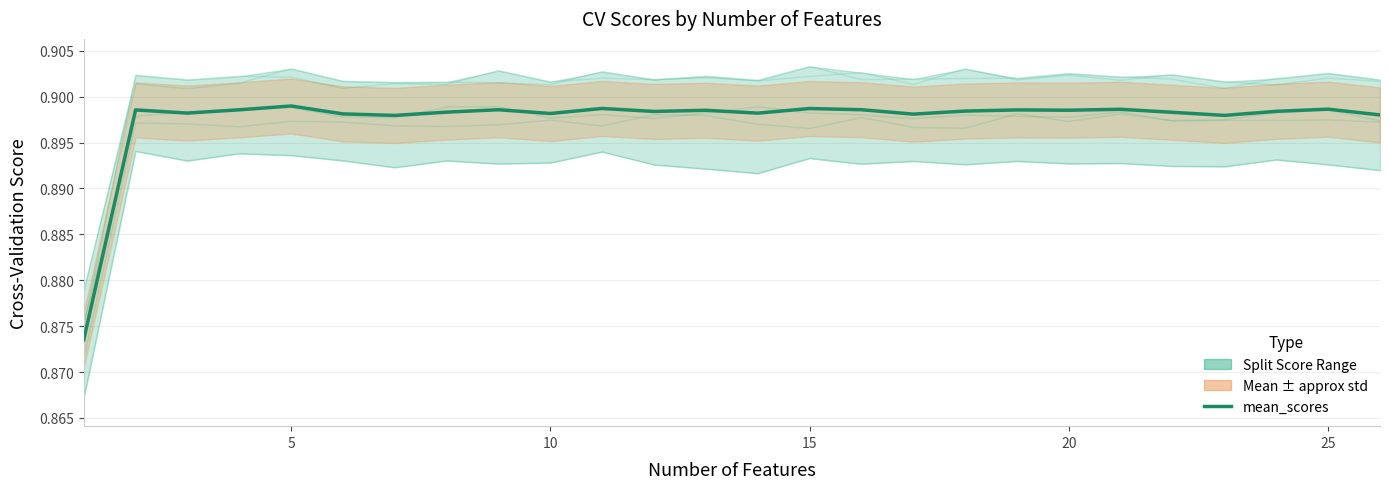

Reading left to right, transcribe all the data shown in this chart.

score_split_0: 0.9	0.9	0.9	0.9	0.9	0.9	0.9	0.9	0.9	0.9	0.9	0.9	0.9	0.9	0.9	0.9	0.9	0.9	0.9	0.9	0.9	0.9	0.9	0.9	0.9	0.9
score_split_1: 0.9	0.9	0.9	0.9	0.9	0.9	0.9	0.9	0.9	0.9	0.9	0.9	0.9	0.9	0.9	0.9	0.9	0.9	0.9	0.9	0.9	0.9	0.9	0.9	0.9	0.9
score_split_2: 0.9	0.9	0.9	0.9	0.9	0.9	0.9	0.9	0.9	0.9	0.9	0.9	0.9	0.9	0.9	0.9	0.9	0.9	0.9	0.9	0.9	0.9	0.9	0.9	0.9	0.9
score_split_3: 0.9	0.9	0.9	0.9	0.9	0.9	0.9	0.9	0.9	0.9	0.9	0.9	0.9	0.9	0.9	0.9	0.9	0.9	0.9	0.9	0.9	0.9	0.9	0.9	0.9	0.9
score_split_4: 0.9	0.9	0.9	0.9	0.9	0.9	0.9	0.9	0.9	0.9	0.9	0.9	0.9	0.9	0.9	0.9	0.9	0.9	0.9	0.9	0.9	0.9	0.9	0.9	0.9	0.9
mean_scores: 0.9	0.9	0.9	0.9	0.9	0.9	0.9	0.9	0.9	0.9	0.9	0.9	0.9	0.9	0.9	0.9	0.9	0.9	0.9	0.9	0.9	0.9	0.9	0.9	0.9	0.9